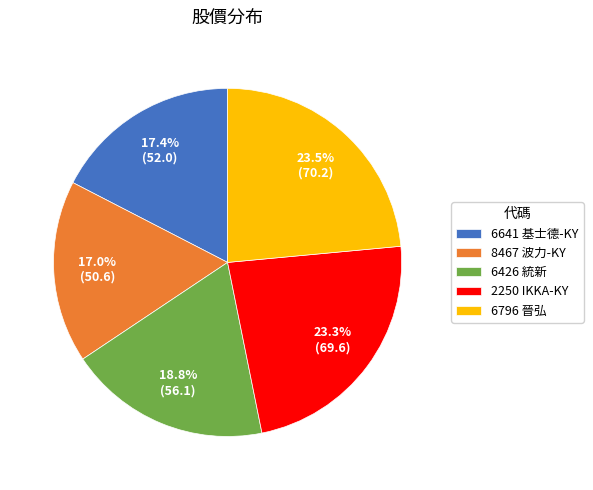

Approximately how many times larger is the value at 8467 波力-KY compared to 6796 晉弘?

0.7